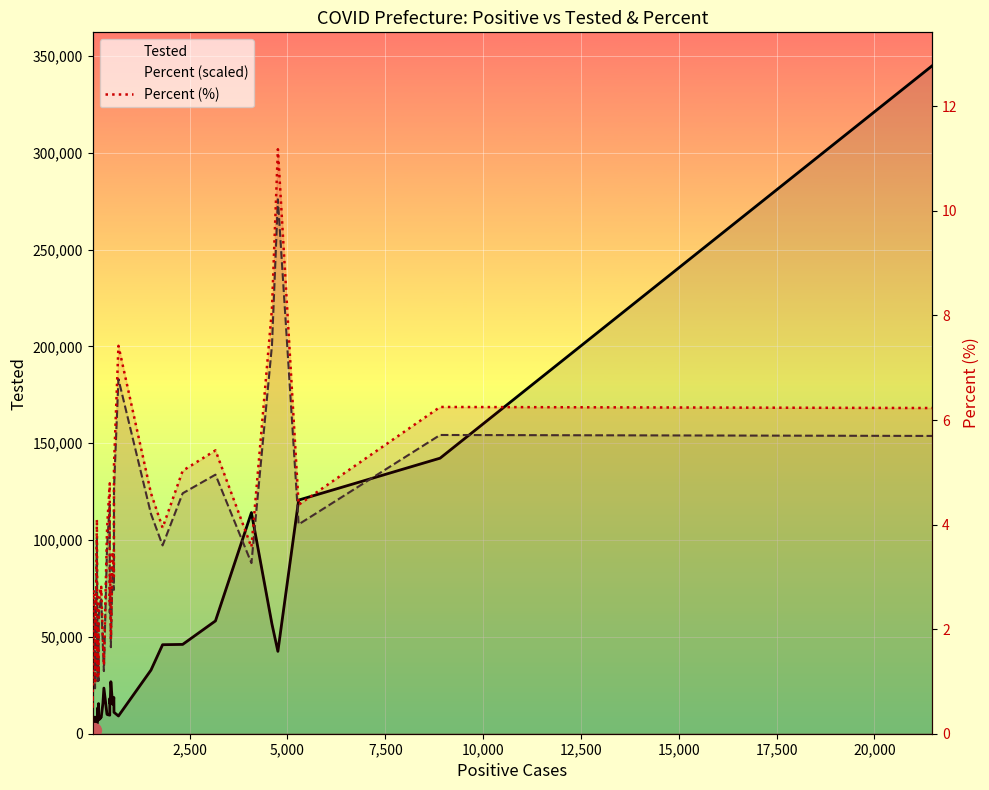

True or false: Percent (scaled) has a value of 120173.8 at 17.

False